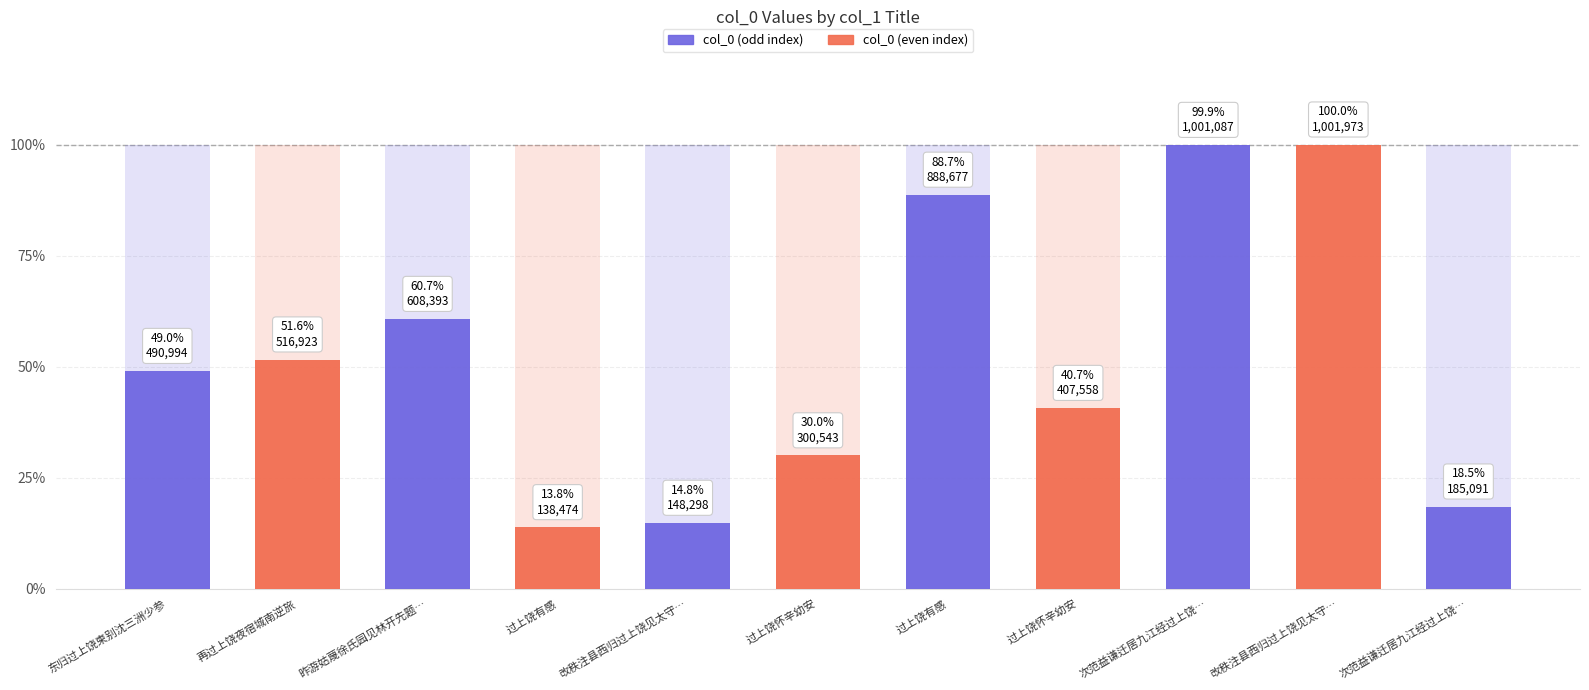

Reading left to right, transcribe all the data shown in this chart.

东归过上饶柬别沈三洲少参=490994	再过上饶夜宿城南逆旅=516923	昨游姑蔑徐氏园见林开先题壁兹过上饶费氏馆见朱贞吉留题凄然有作=608393	过上饶有感=138474	改秩注县西归过上饶见太守同年莫郎中=148298	过上饶怀辛幼安=300543	过上饶有感=888677	过上饶怀辛幼安=407558	次范益谦迁居九江经过上饶见赠韵=1001087	改秩注县西归过上饶见太守同年莫郎中=1001973	次范益谦迁居九江经过上饶见赠韵=185091